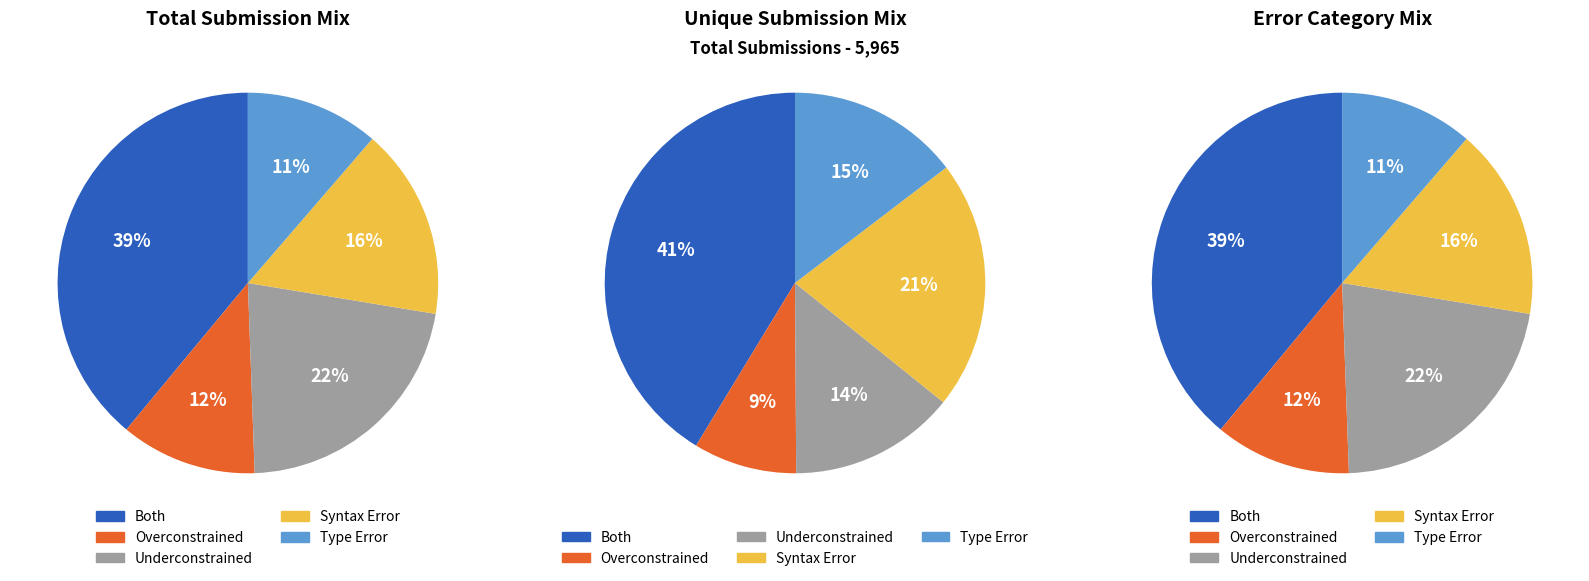

Which category has the biggest portion of the pie?

Both